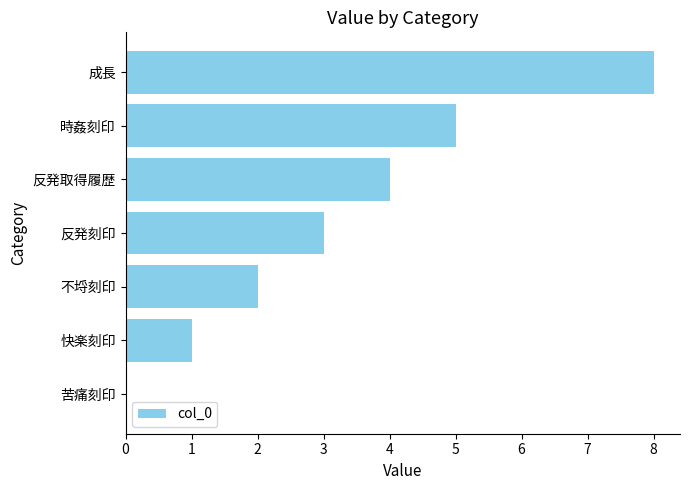

The value at 成長 is 8. True or false?

True